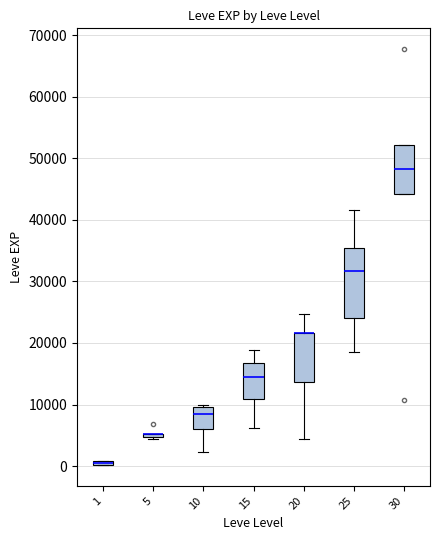

Where does the median line of the box at x = 30 sit on the y-axis? The values are not printed on the chart, so give them approximately, as read against the axis.

48000